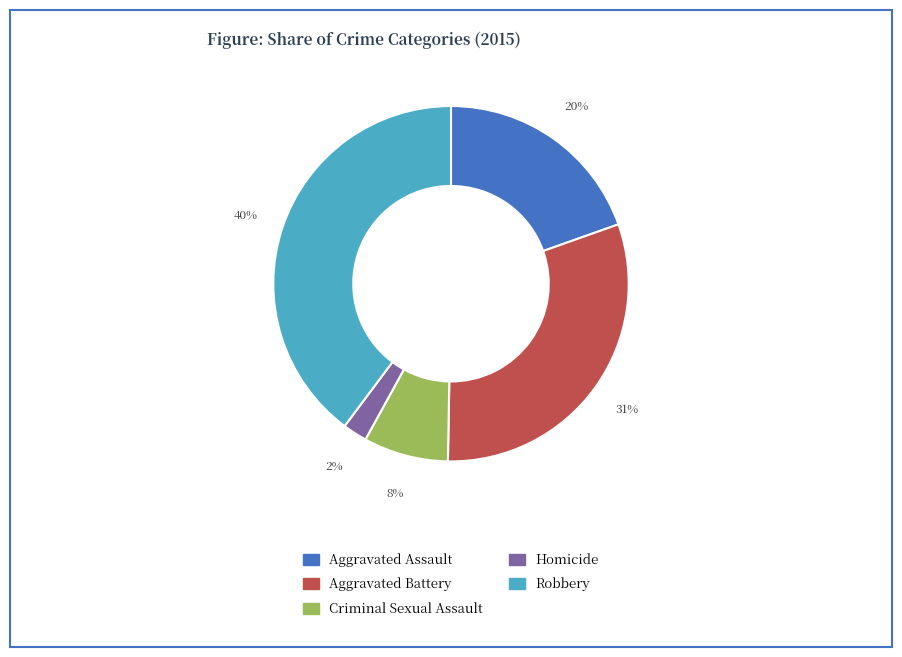

Which category has the biggest portion of the pie?

Robbery